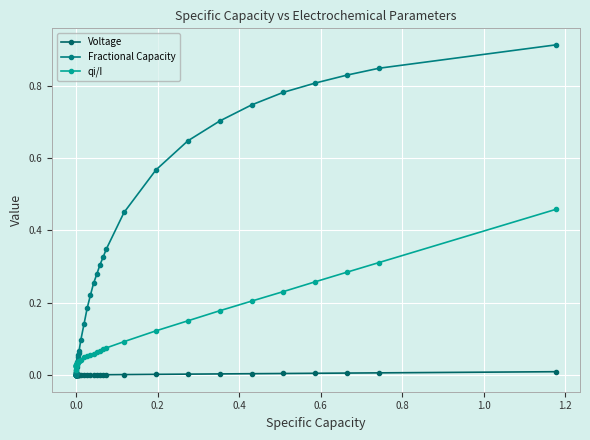

In qi/I, how many points are higher than both neighbors (excluding endpoints)?

2